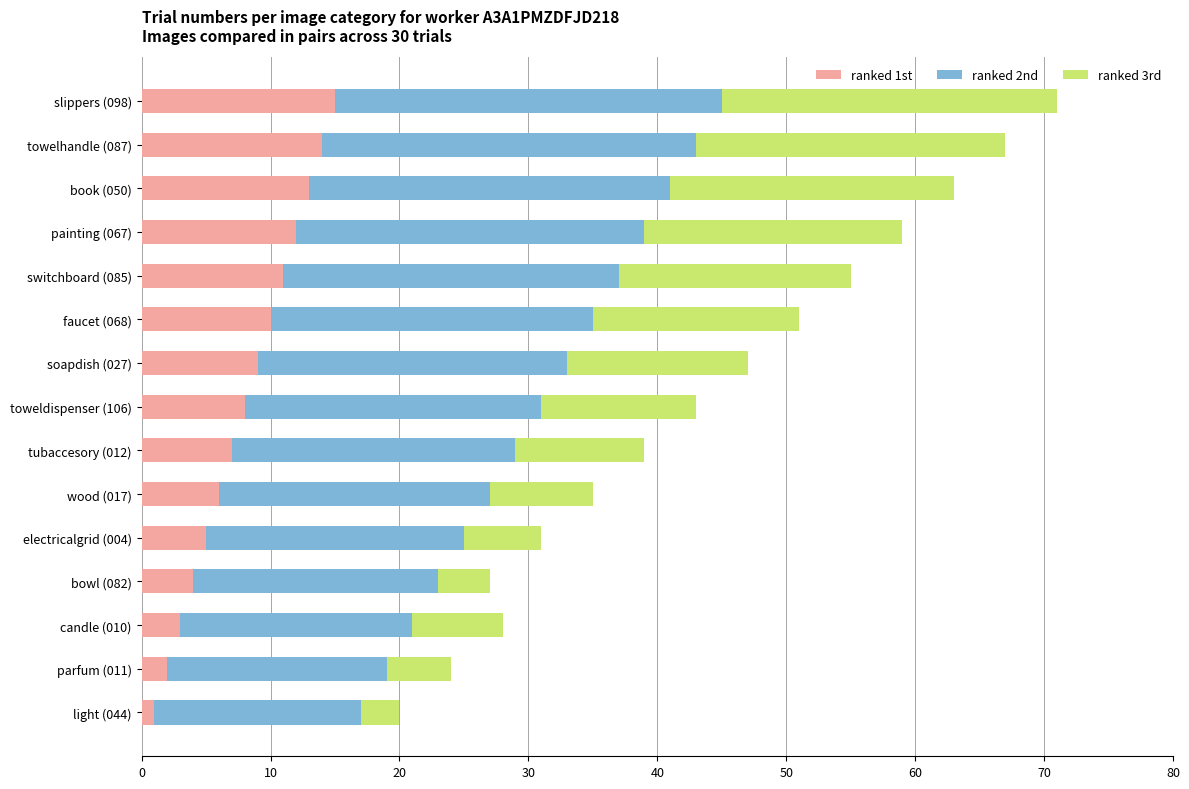

Is it true that ranked 1st equals 6 at wood (017)?

True